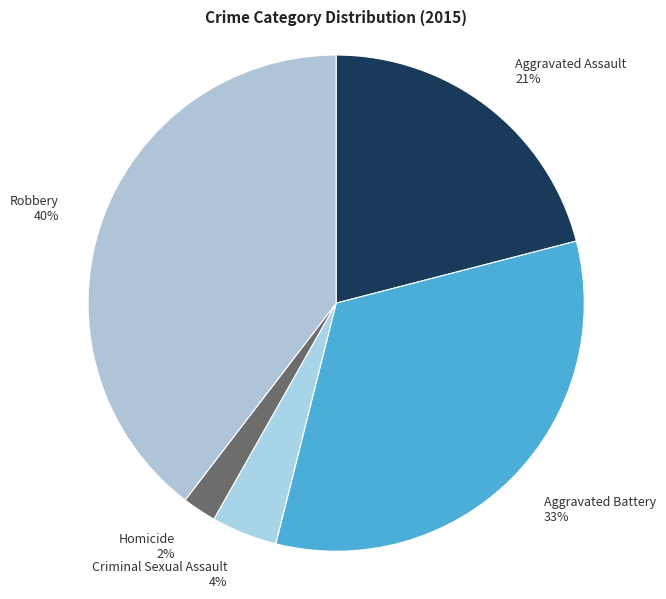

How many segments does this pie chart have?

5